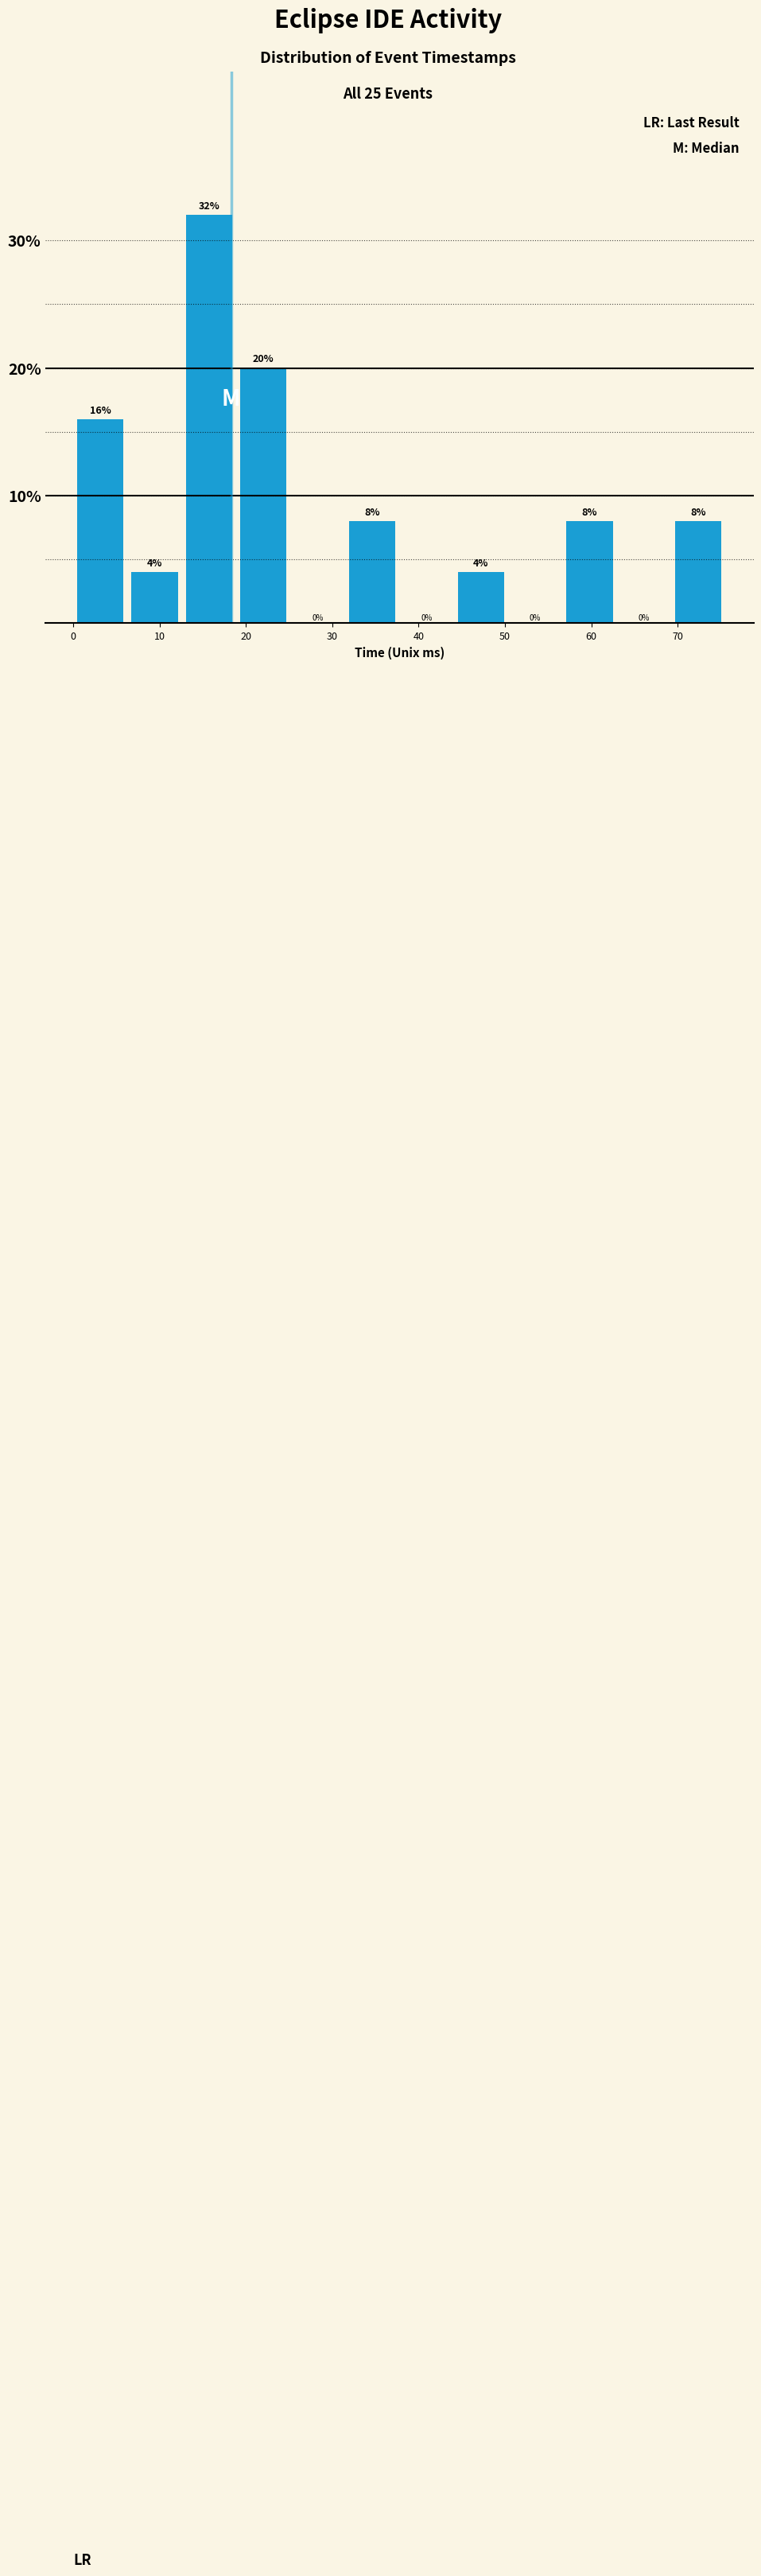

What is the height of the bar covering 57 to 63 on the x-axis? The bar edges are not printed on the chart, so give them approximately, as read against the axis.

8